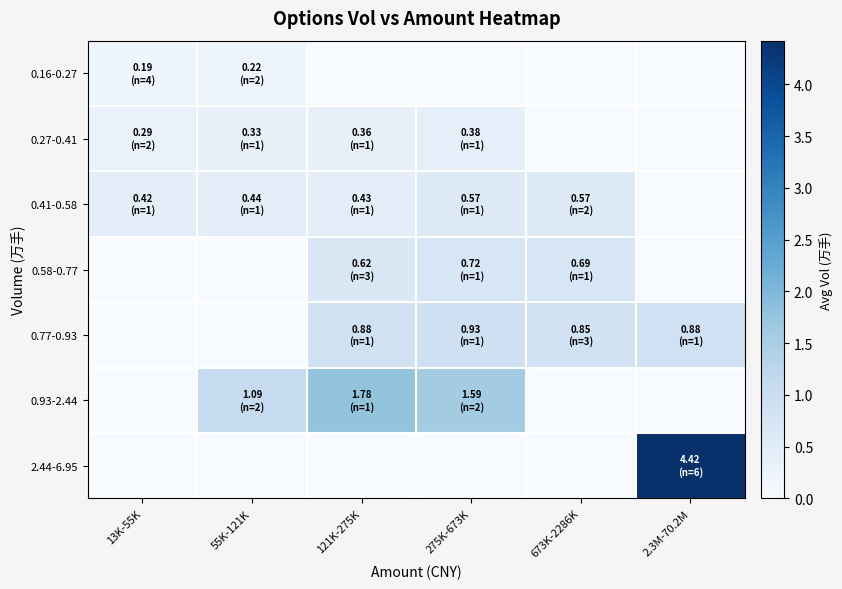

What is the total value across all series at 2.3M-70.2M?

5.3